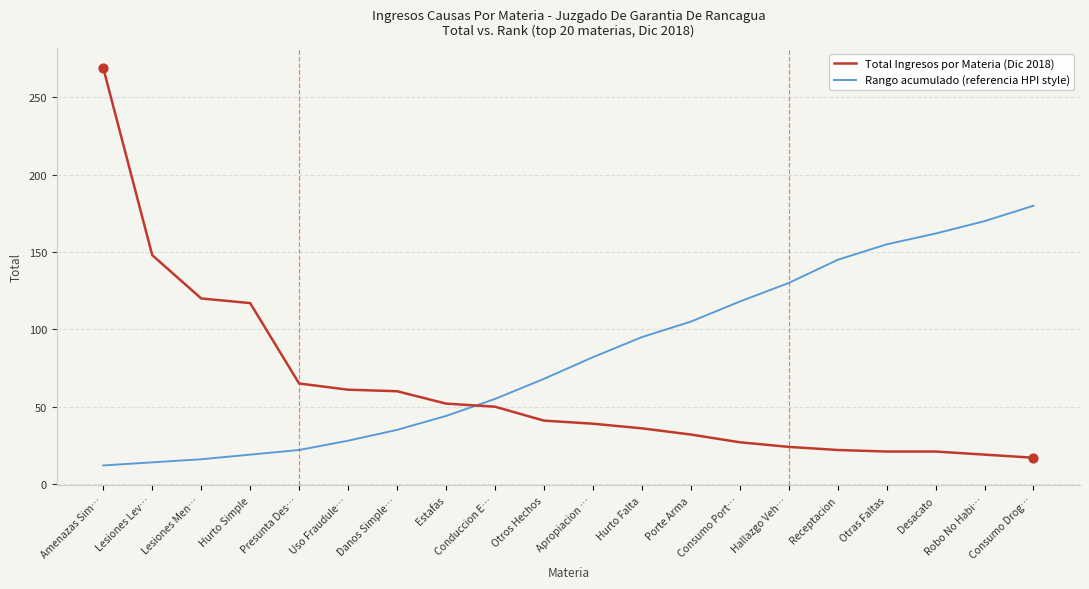

Is the value of Total Ingresos por Materia (Dic 2018) at Hallazgo Veh… greater than the value of Rango acumulado (referencia HPI style) at Desacato?

No